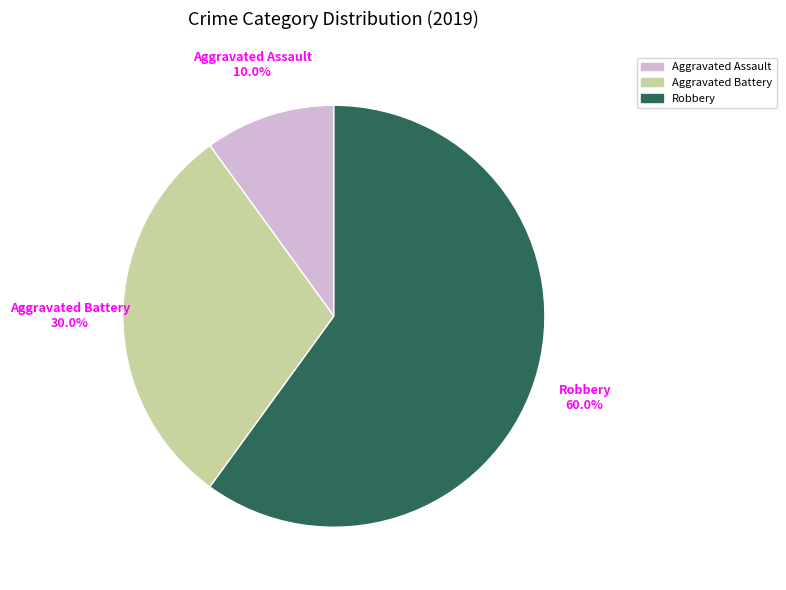

To the nearest percent, what percentage of the pie is Aggravated Assault?

10%